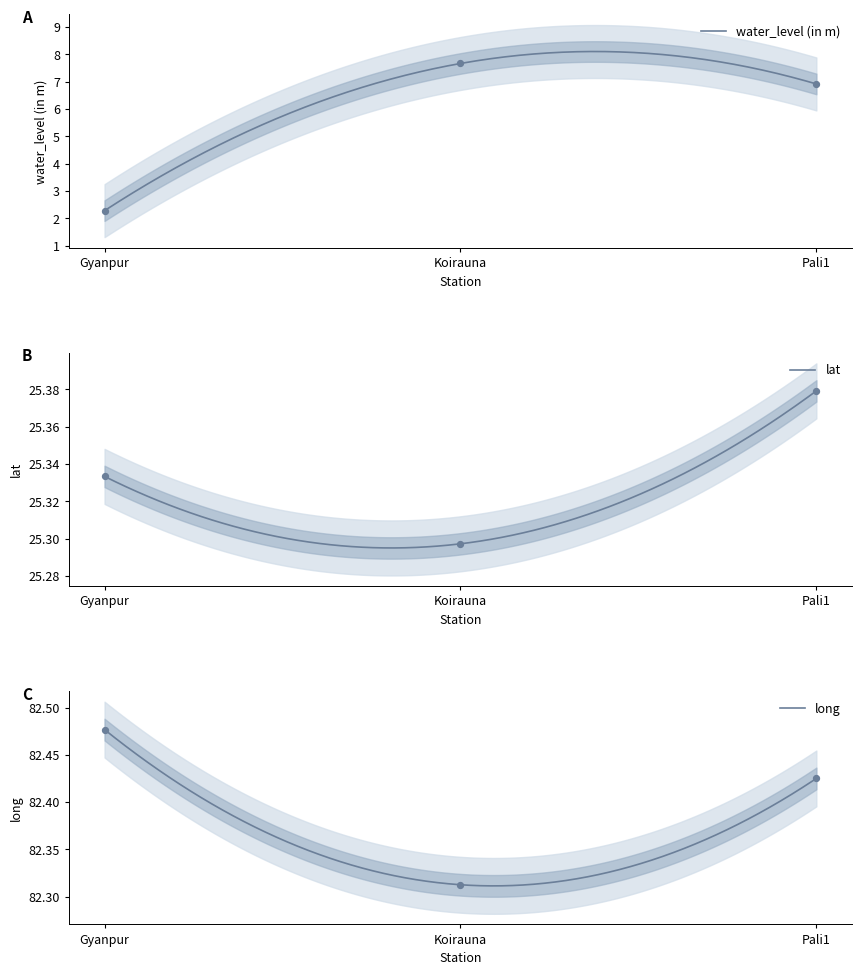

What are all the series names shown in the legend?

water_level (in m), lat, long